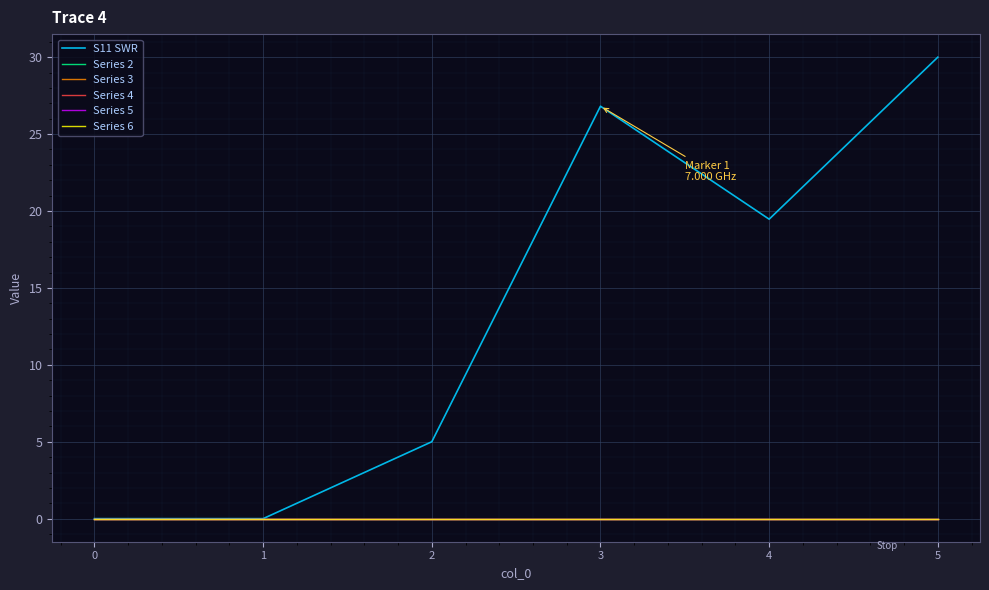

What is the total value across all series at 5?

30.0